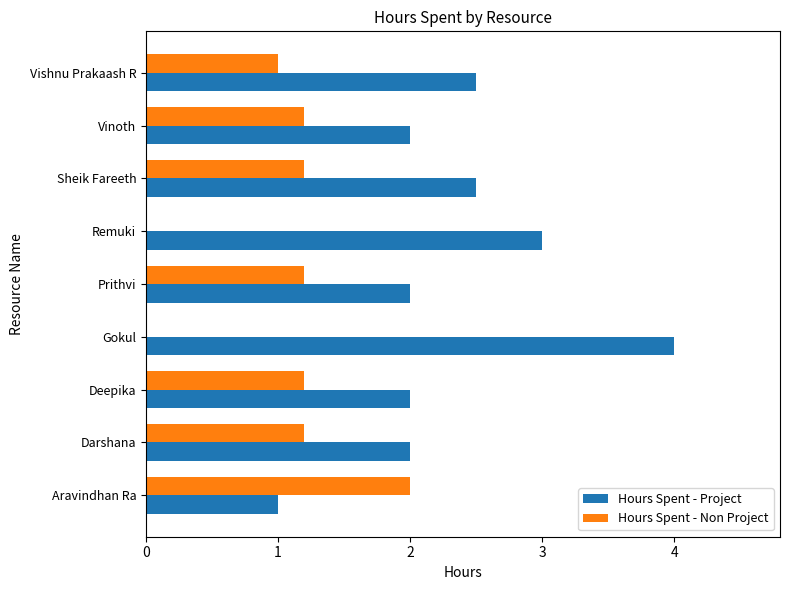

At which label does Hours Spent - Project reach its peak?

Gokul